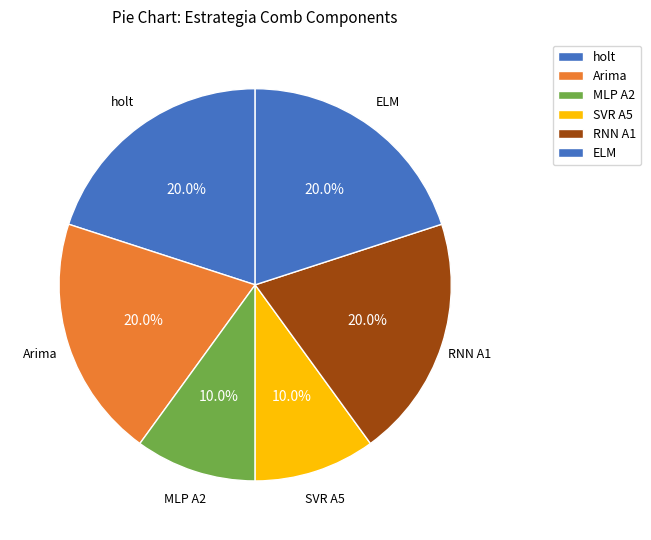

Count the number of slices in the pie.

6